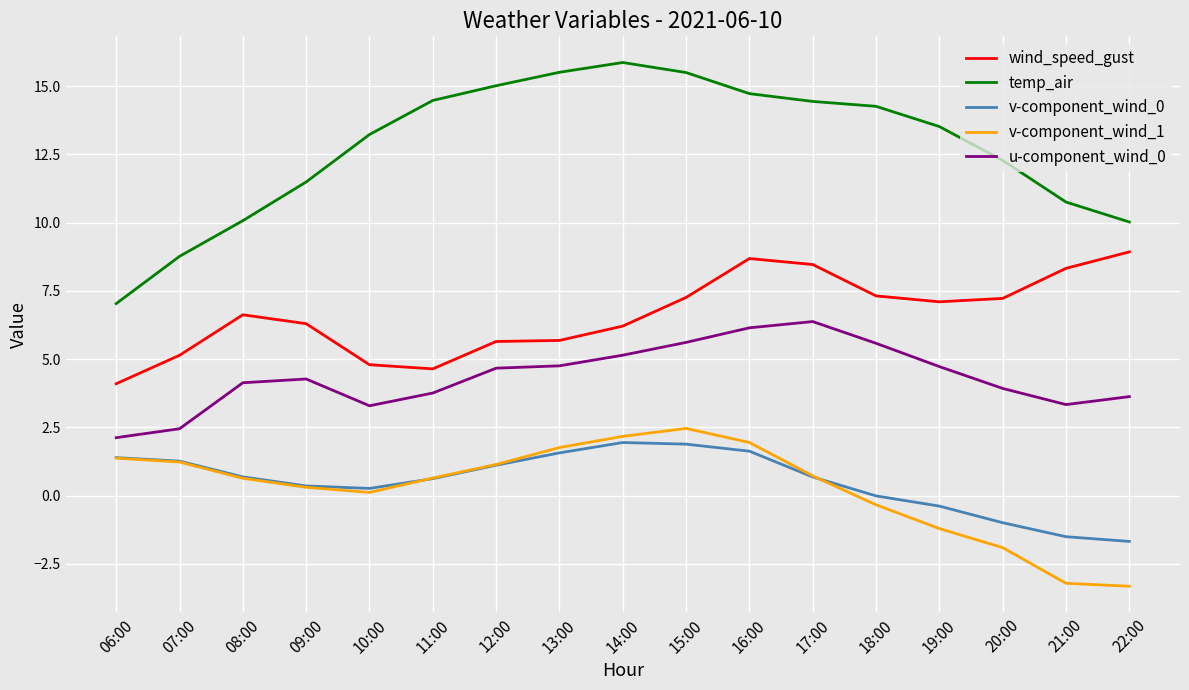

At how many categories does at least one series exceed 14?

8